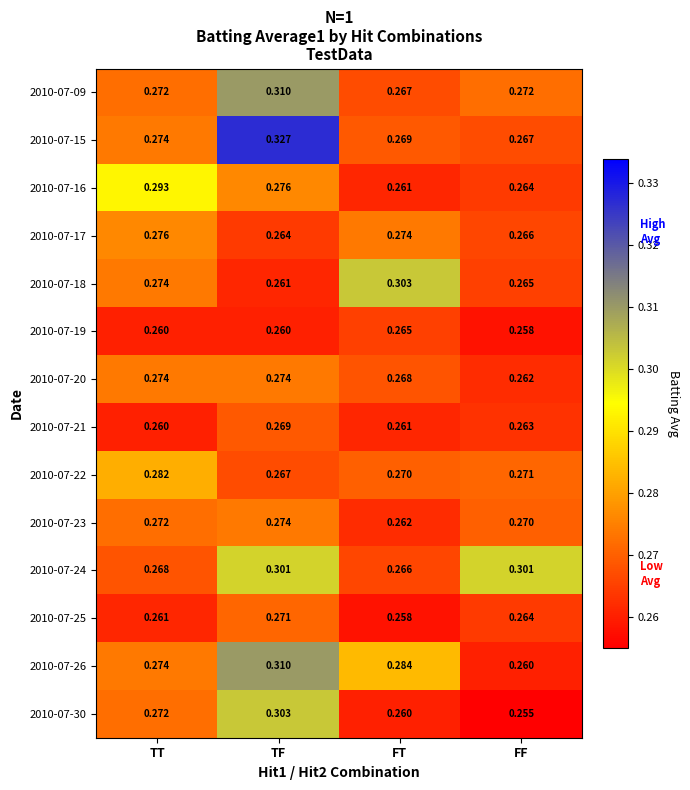

At how many categories does at least one series exceed 0?

4